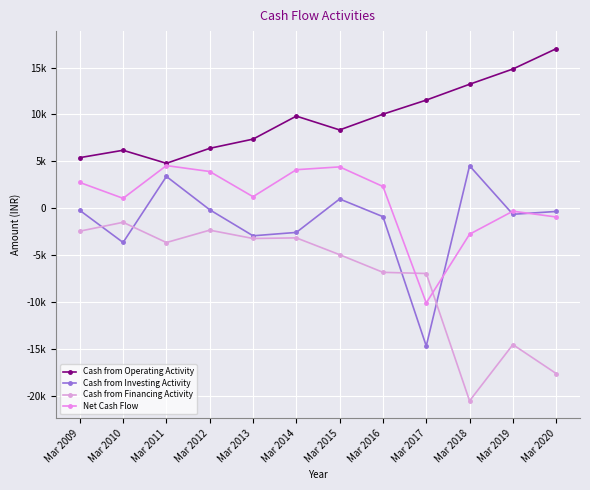

Which series changed the most between Mar 2011 and Mar 2015?

Cash from Operating Activity